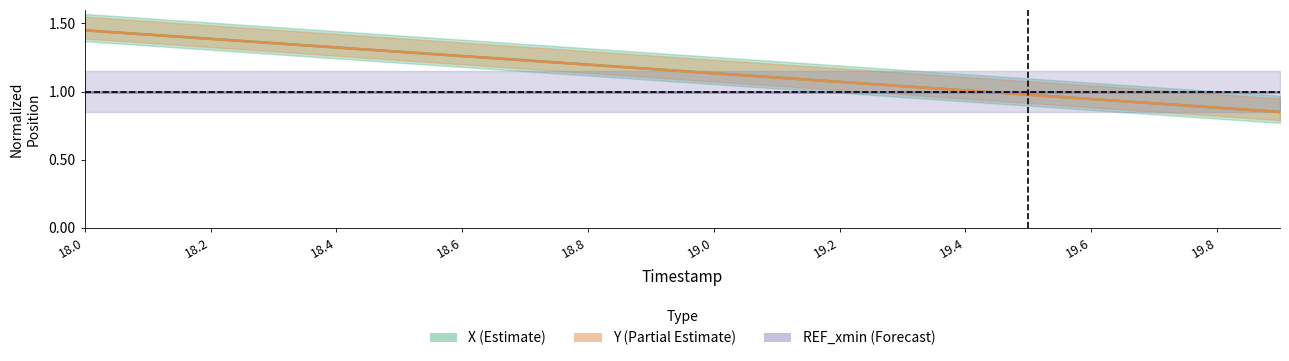

After their last crossing, which series has the higher values: X or Y?

Y